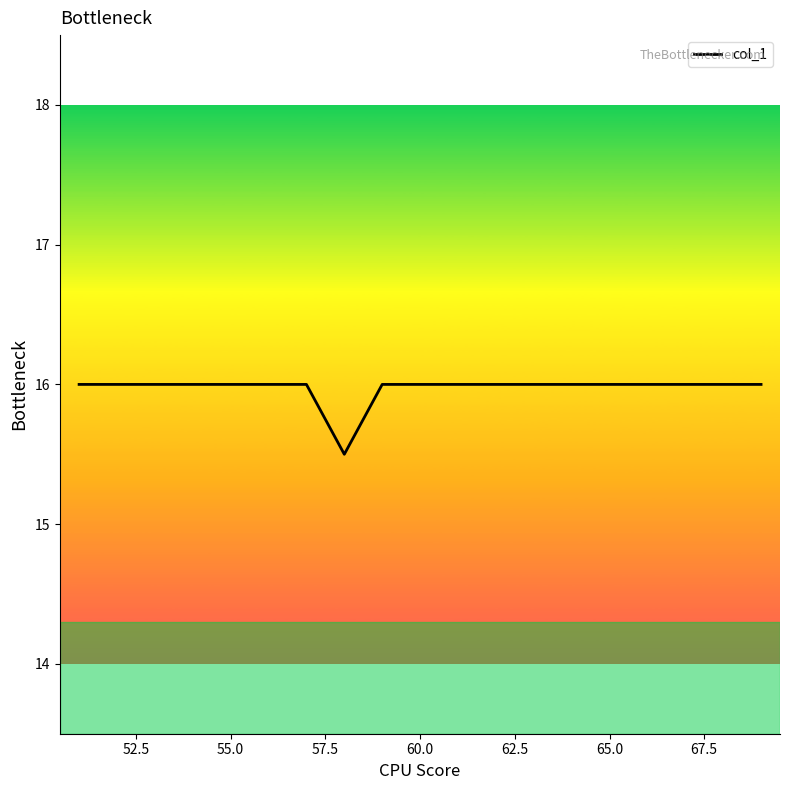

What is the difference between the maximum and minimum values?

0.5